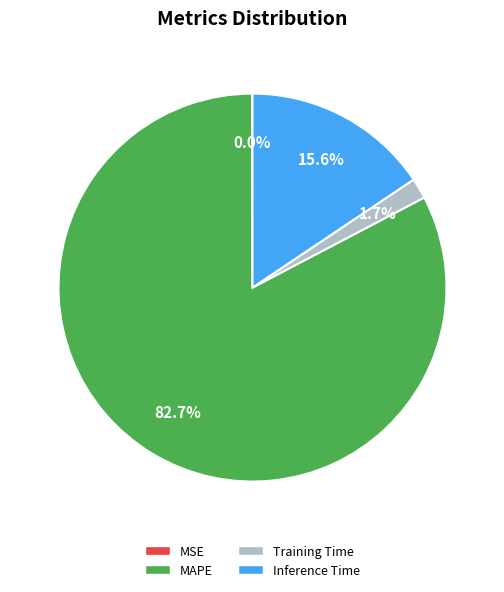

What portion of the pie excludes Training Time?

98.3%